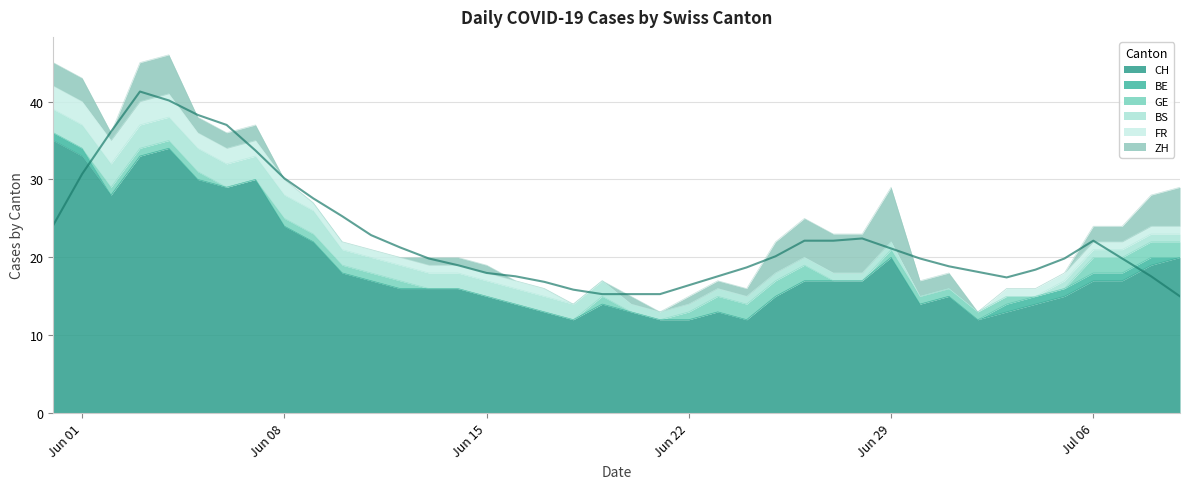

List the series in order of their peak value, lowest first.

BE, GE, BS, FR, ZH, CH